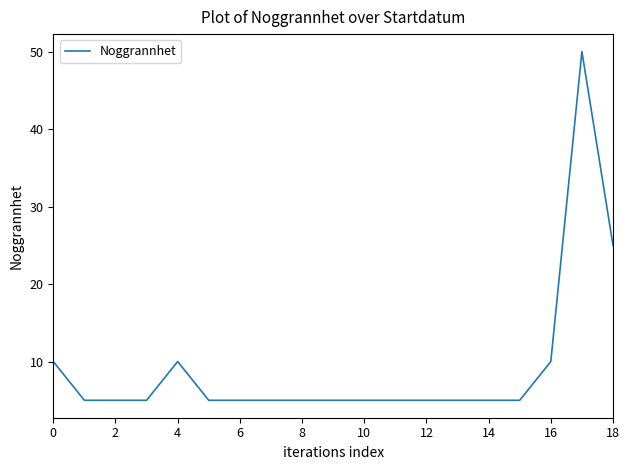

Reading left to right, list all the values displayed in this chart.

10	5	5	5	10	5	5	5	5	5	5	5	5	5	5	5	10	50	25